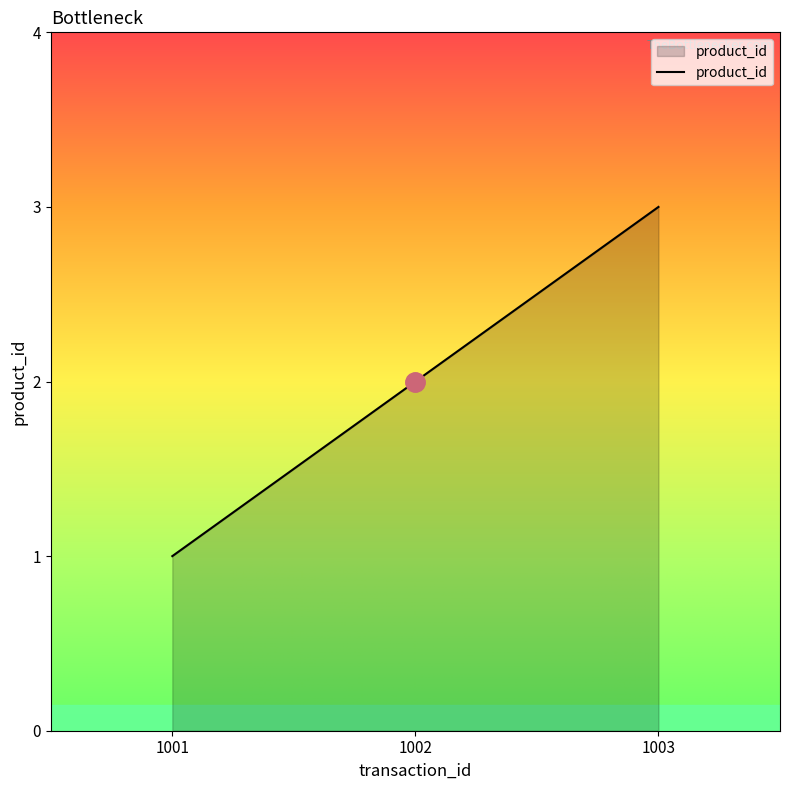

What is the average value?

2